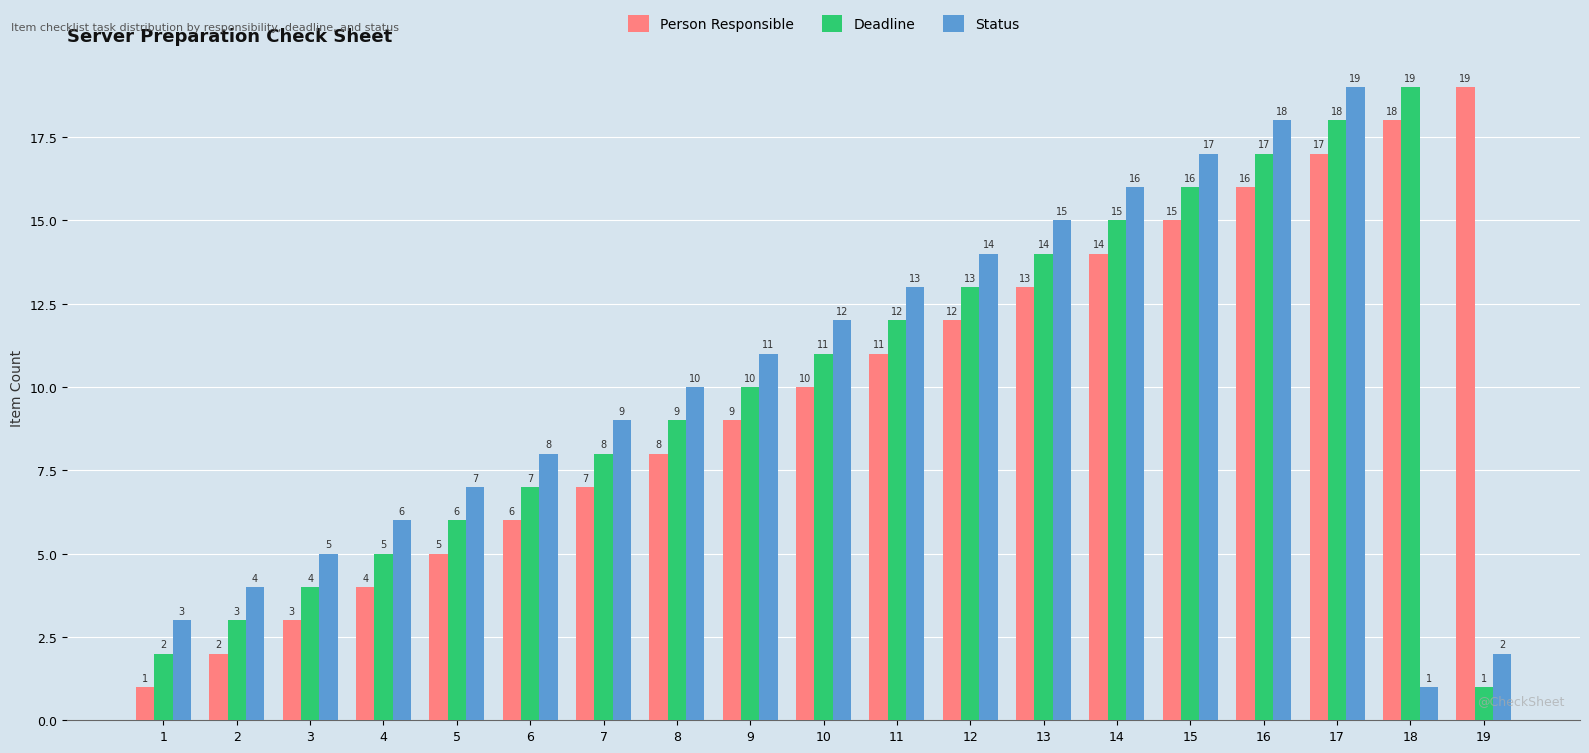

Where is Person Responsible nearest to the value 10?

10